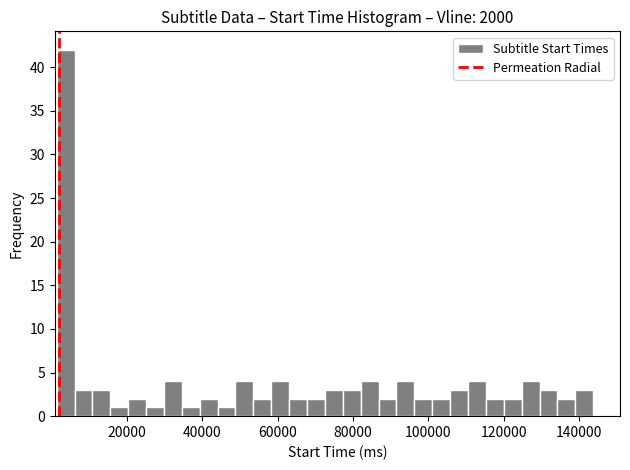

Around what value on the x-axis is the tallest bar? Give the approximate position of its centre, as read against the axis.

4000